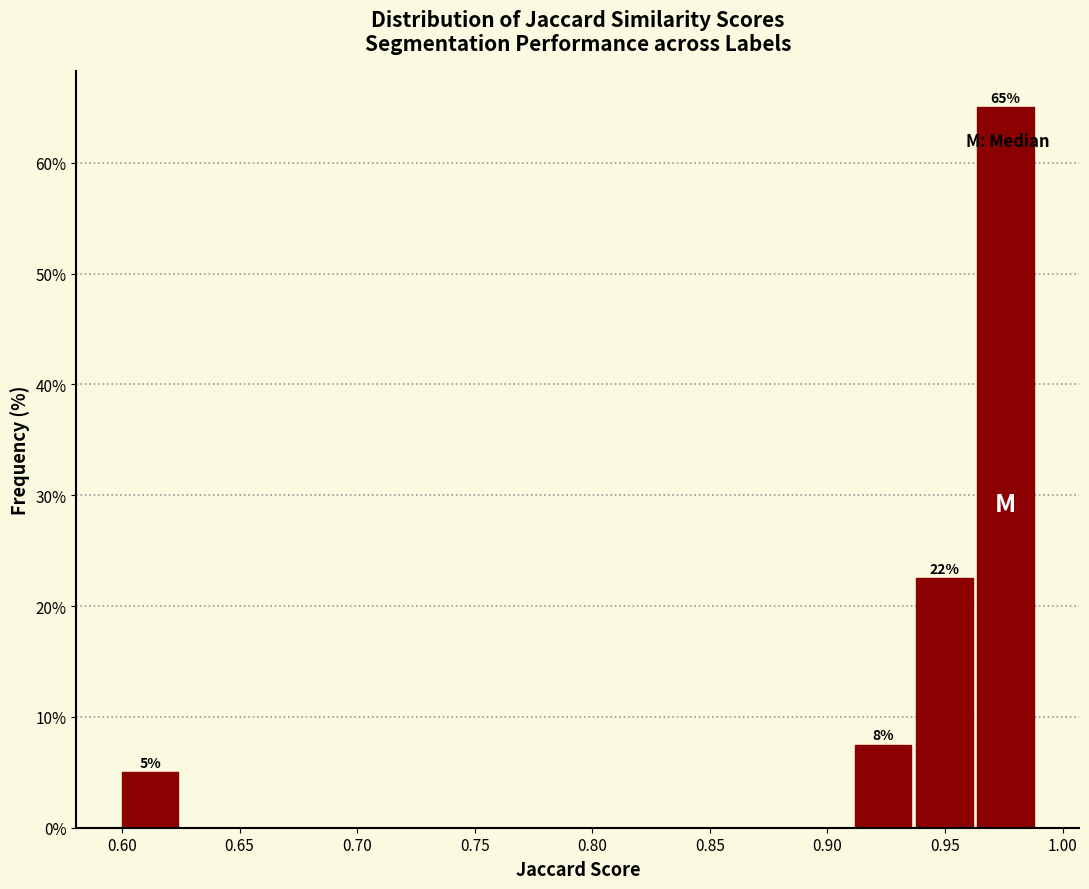

Over which range of the x-axis is the bar tallest?

0.965 to 0.990